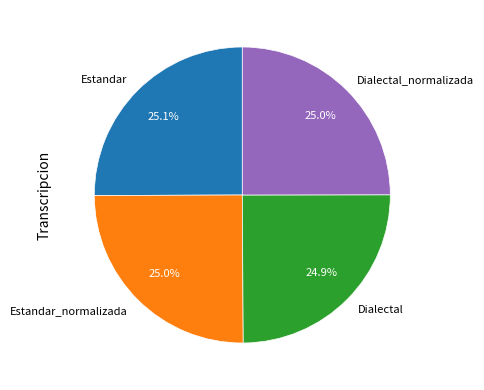

What percentage is NOT represented by Estandar_normalizada?

75.0%